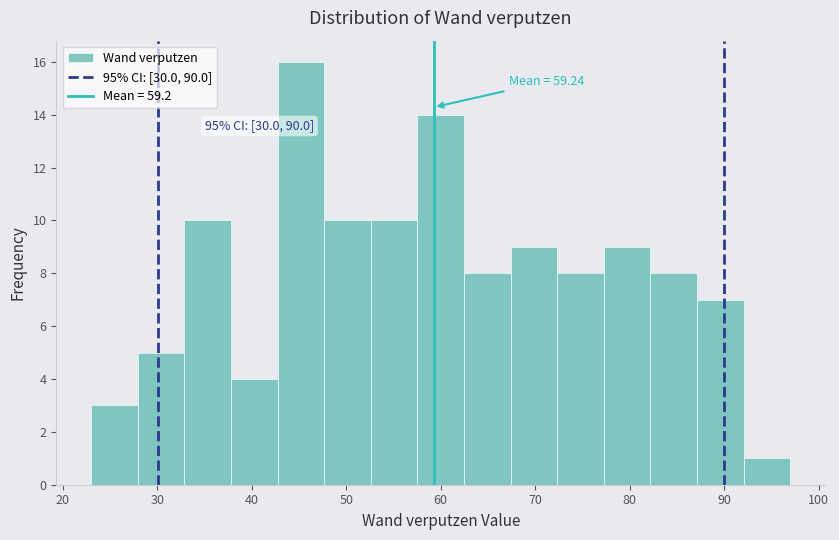

Which range on the x-axis has the tallest bar?

43 to 48